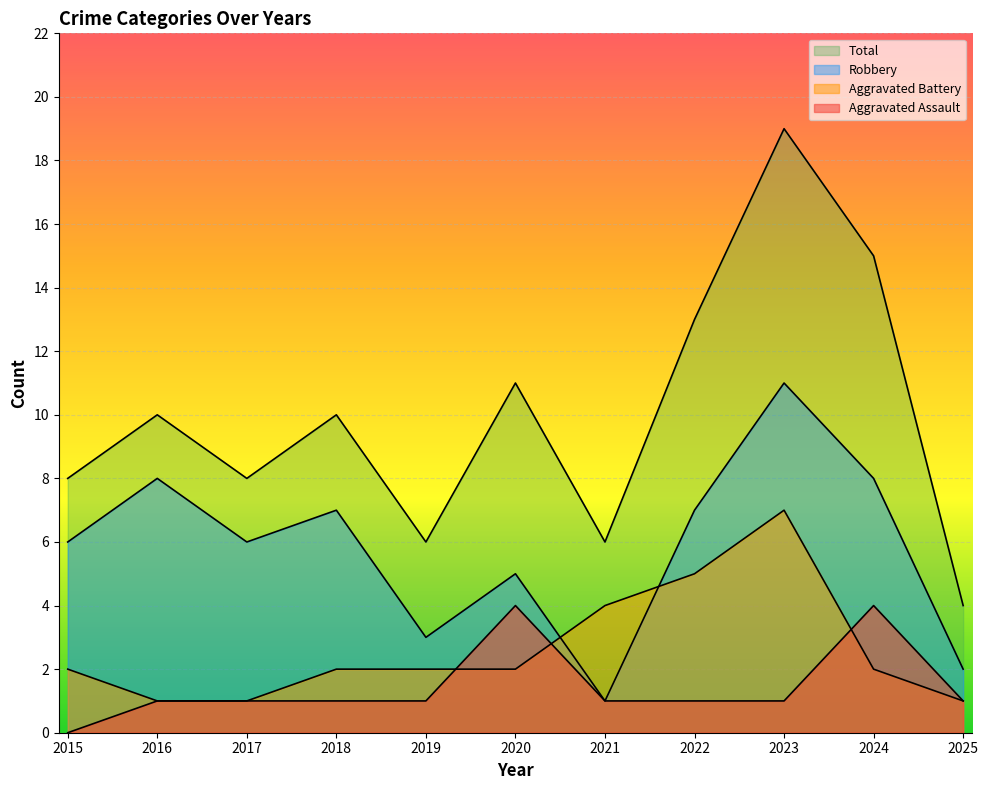

Which series has the largest total across all categories?

Total